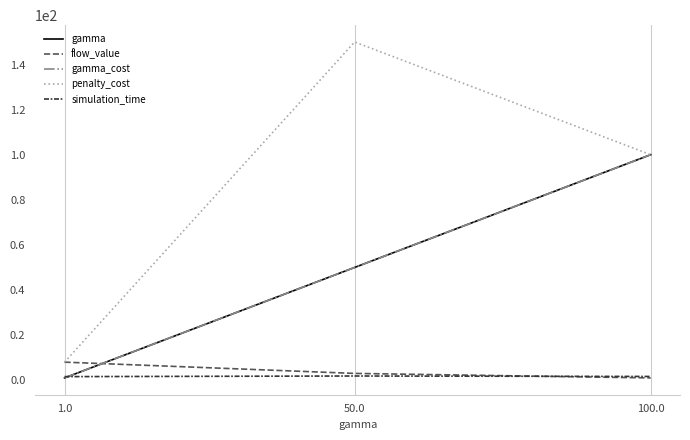

At which label is simulation_time closest to 1?

1.0